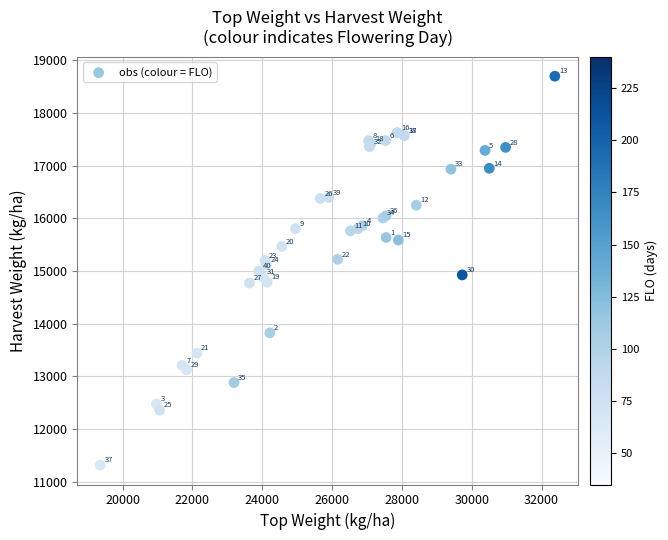

What Y value in the scatter plot is closest to 15009?

15004